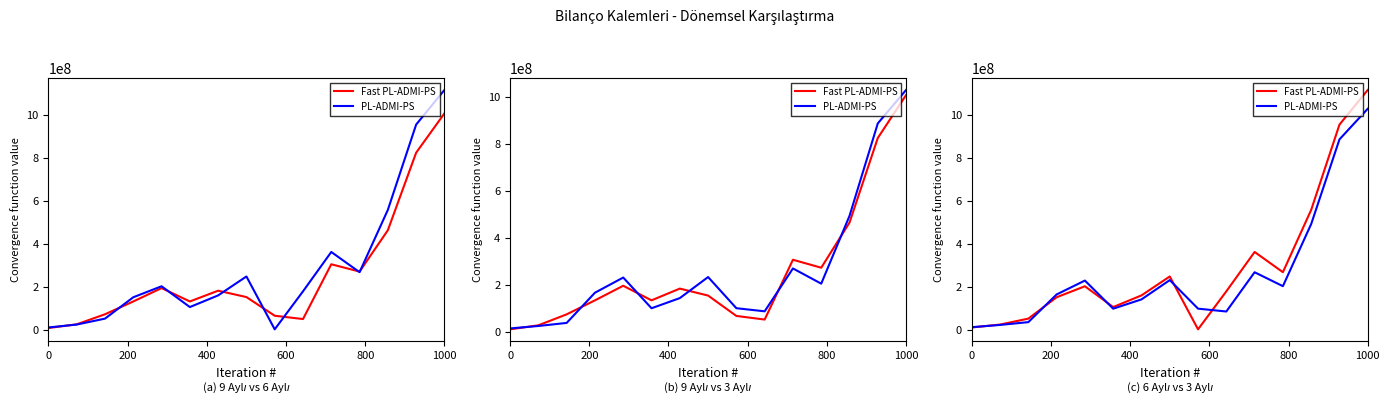

Is it true that PL-ADMI-PS equals 3629956 at 0?

False